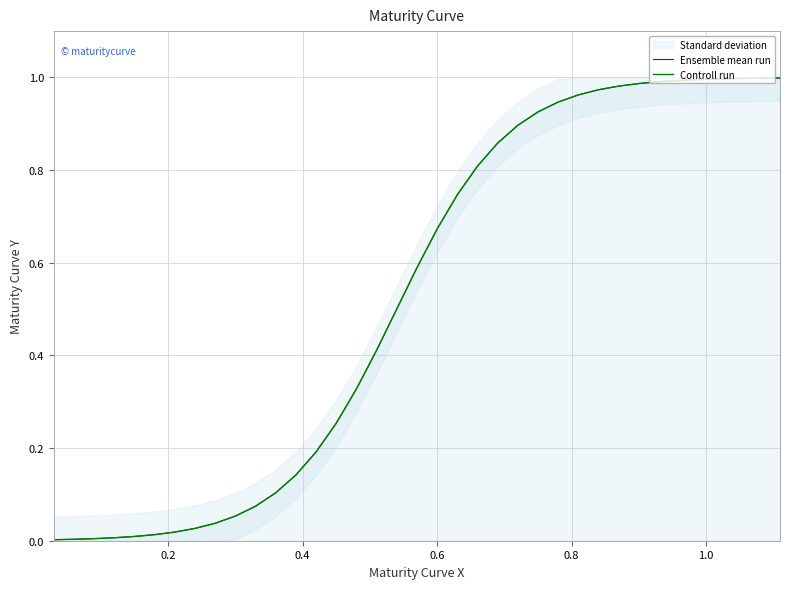

How many lines are shown in the chart?

2